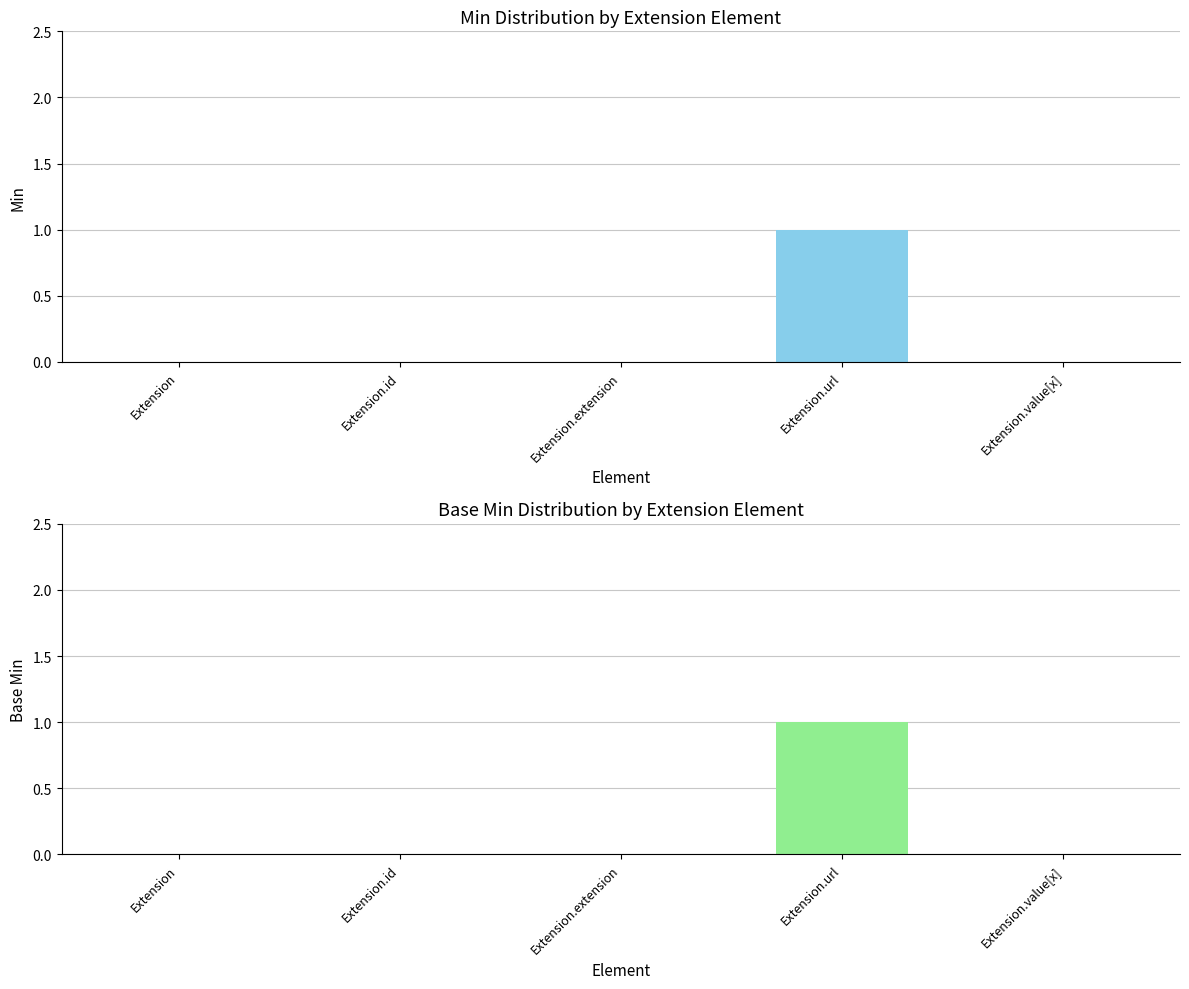

Where is Base Min nearest to the value 0?

Extension